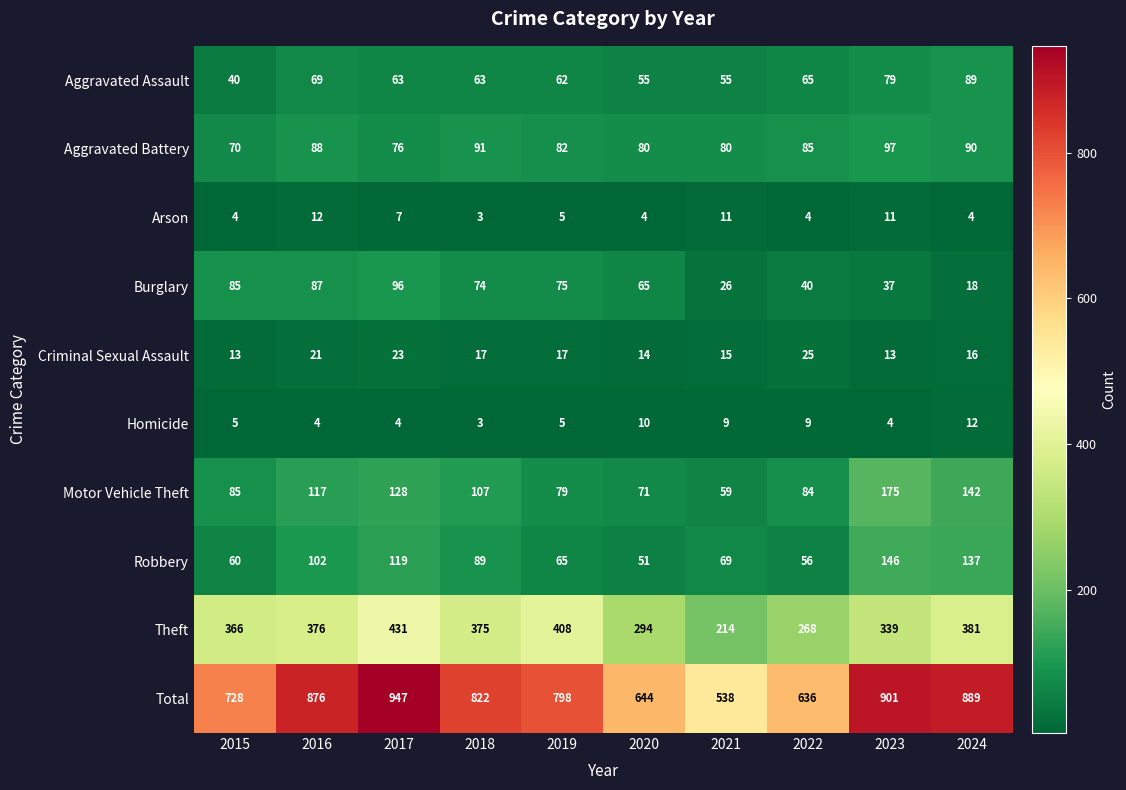

True or false: Homicide has a value of 2 at 2019.

False